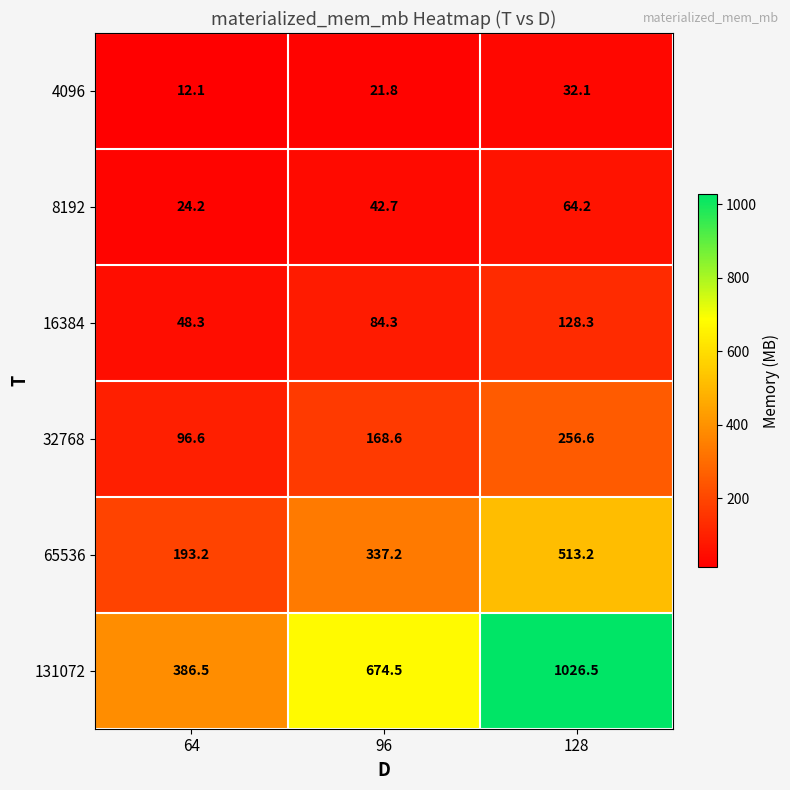

Where is 65536 nearest to the value 353?

96